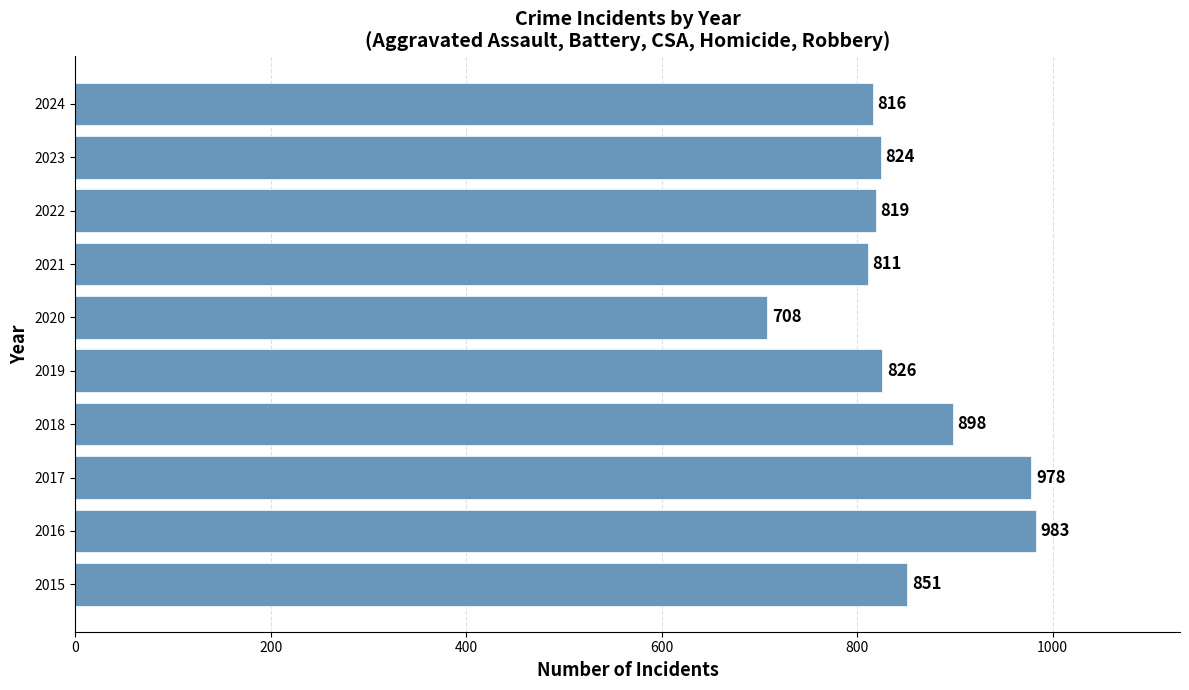

At which category does the chart reach its peak across all series?

2016